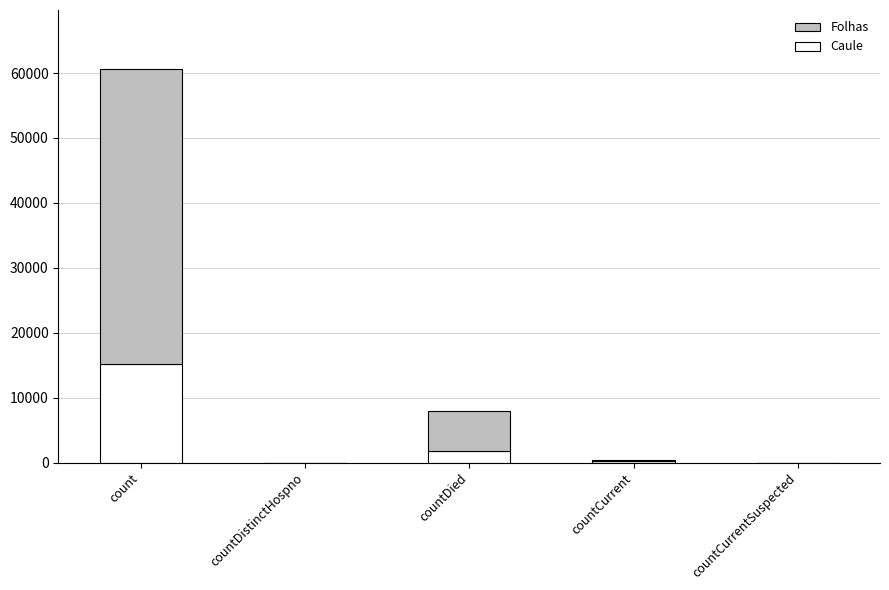

Which category has the highest value in the Caule series?

count